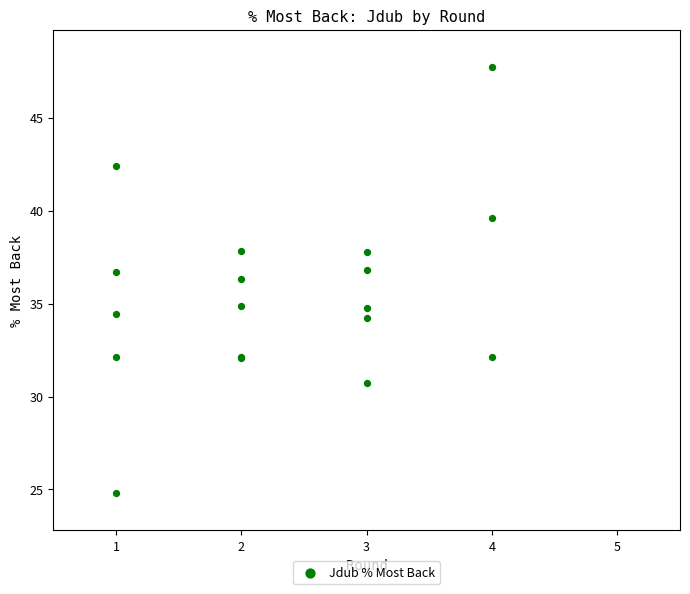

What Y value in the scatter plot is closest to 36?

36.3